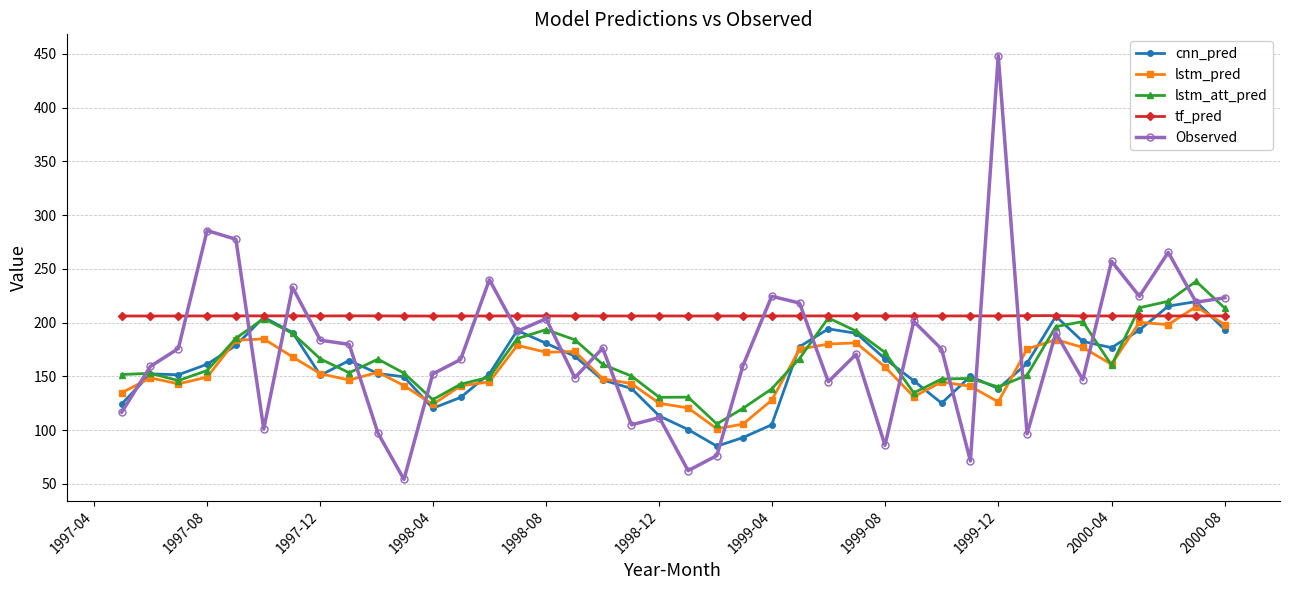

Which series has the largest range (max minus min)?

Observed